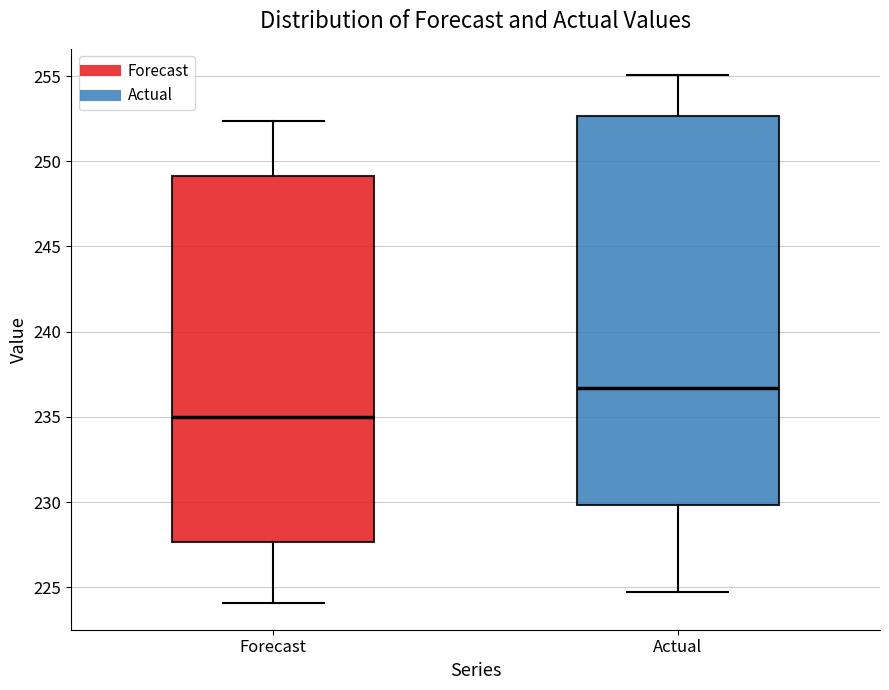

Which box is the tallest, from its lower edge to its upper edge?

Actual